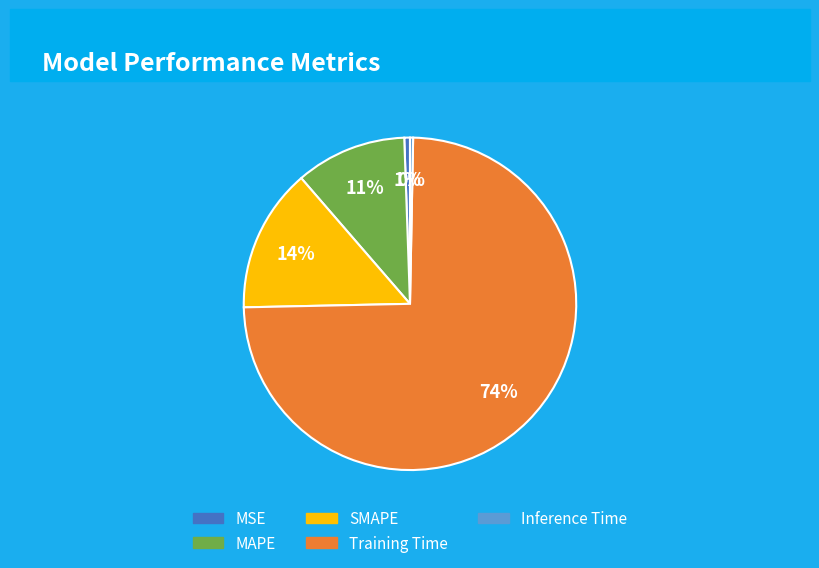

Count the number of slices in the pie.

5